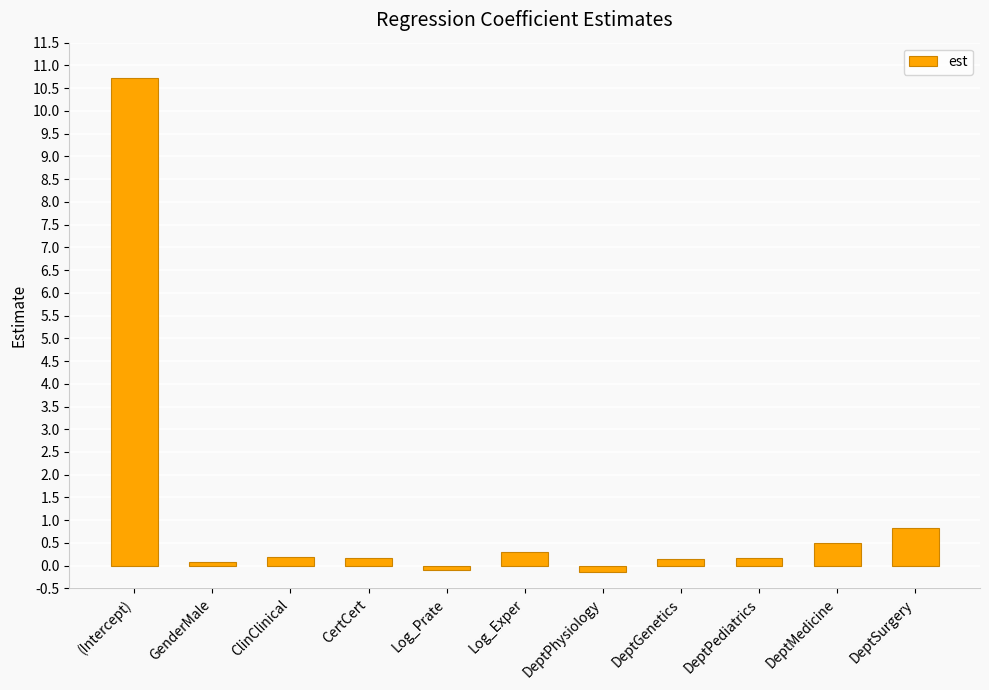

What is the value of the 3rd bar from the left?

0.2